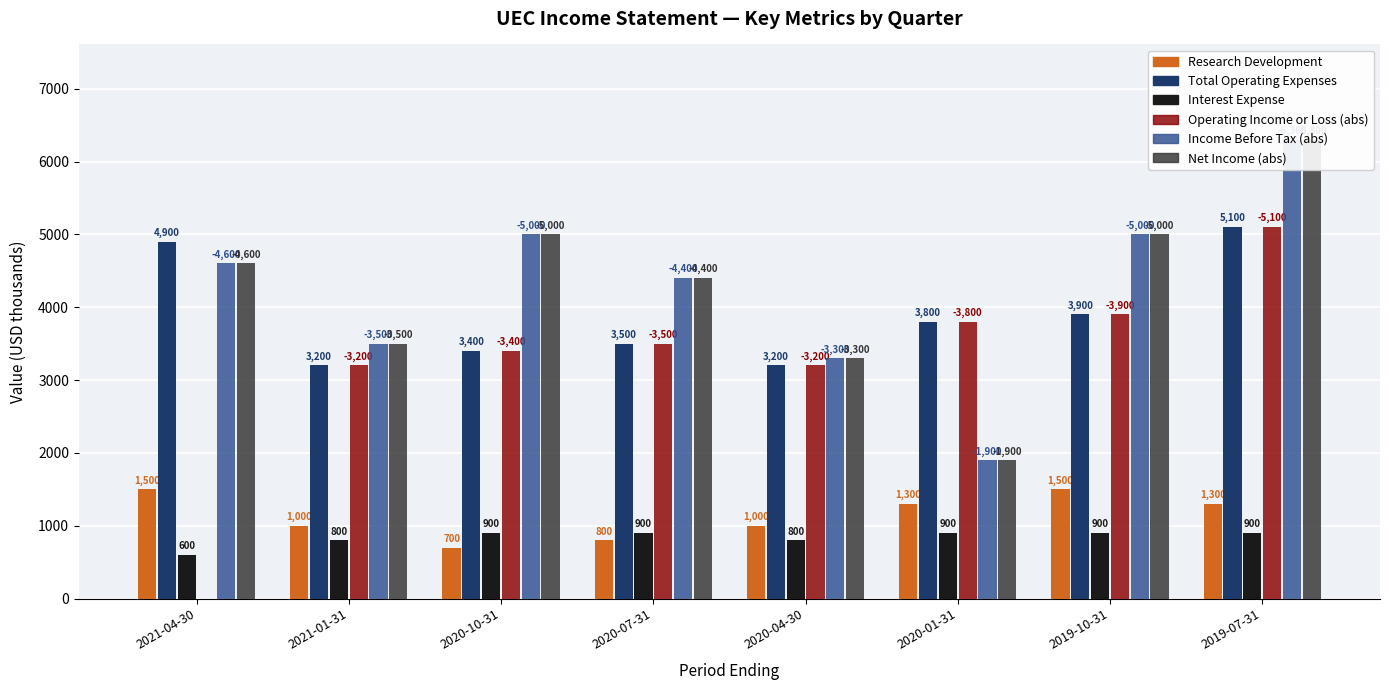

What is the label of the 4th bar from the left?

2020-07-31